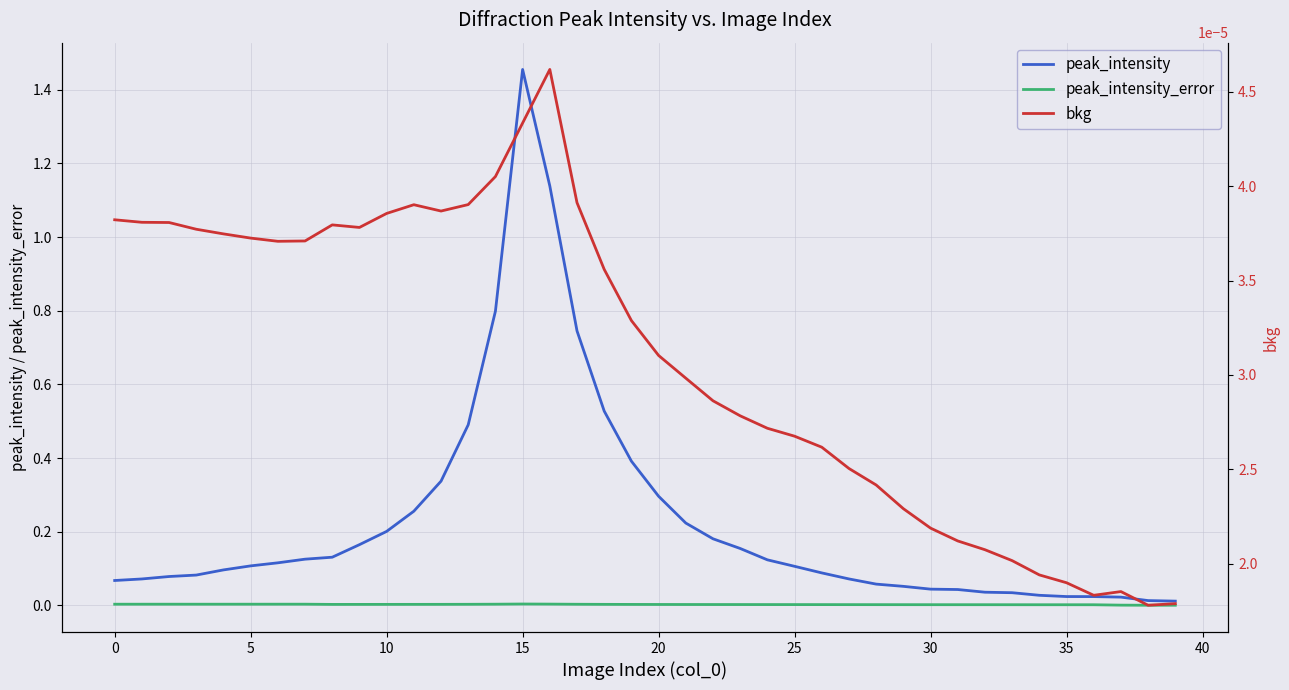

Reading right to left, extract all data points from this chart.

peak_intensity: 0.0	0.0	0.0	0.0	0.0	0.0	0.0	0.0	0.0	0.0	0.1	0.1	0.1	0.1	0.1	0.1	0.2	0.2	0.2	0.3	0.4	0.5	0.7	1.1	1.5	0.8	0.5	0.3	0.3	0.2	0.2	0.1	0.1	0.1	0.1	0.1	0.1	0.1	0.1	0.1
peak_intensity_error: 0.0	0.0	0.0	0.0	0.0	0.0	0.0	0.0	0.0	0.0	0.0	0.0	0.0	0.0	0.0	0.0	0.0	0.0	0.0	0.0	0.0	0.0	0.0	0.0	0.0	0.0	0.0	0.0	0.0	0.0	0.0	0.0	0.0	0.0	0.0	0.0	0.0	0.0	0.0	0.0
bkg: 0.0	0.0	0.0	0.0	0.0	0.0	0.0	0.0	0.0	0.0	0.0	0.0	0.0	0.0	0.0	0.0	0.0	0.0	0.0	0.0	0.0	0.0	0.0	0.0	0.0	0.0	0.0	0.0	0.0	0.0	0.0	0.0	0.0	0.0	0.0	0.0	0.0	0.0	0.0	0.0